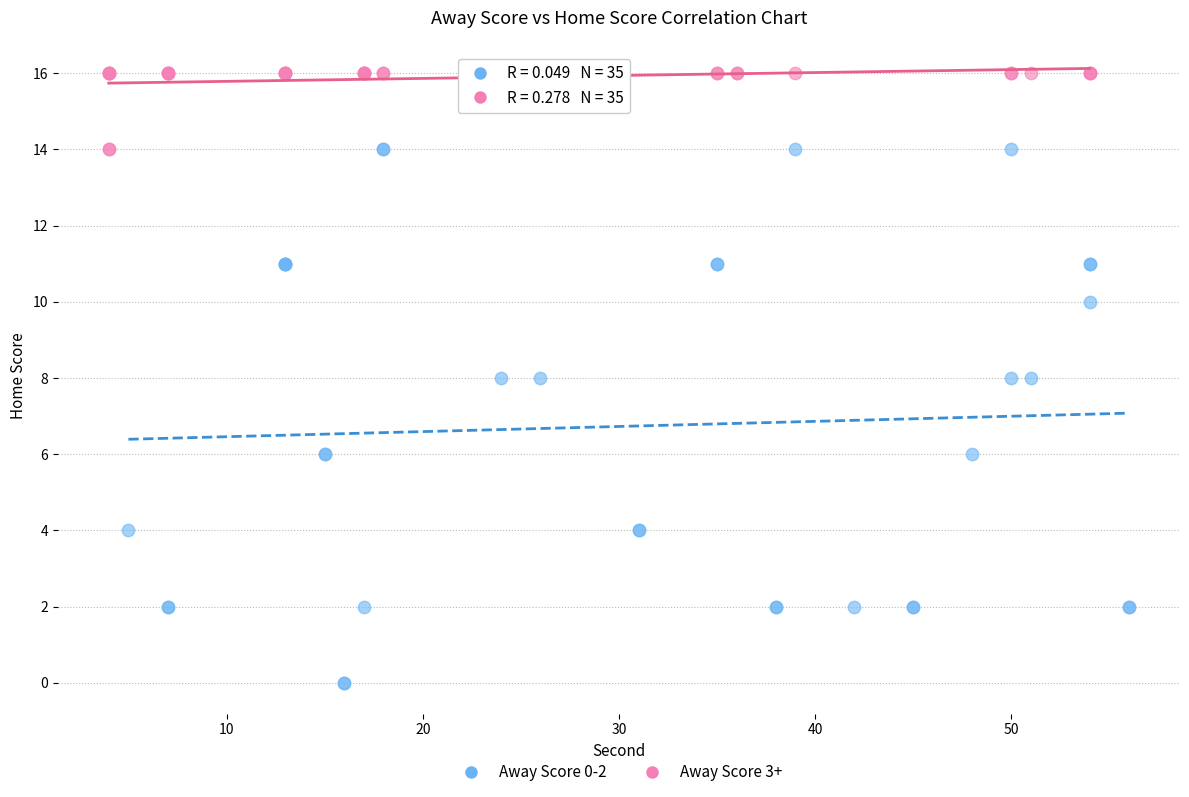

Which series contains the lowest Y value?

Away Score 0-2